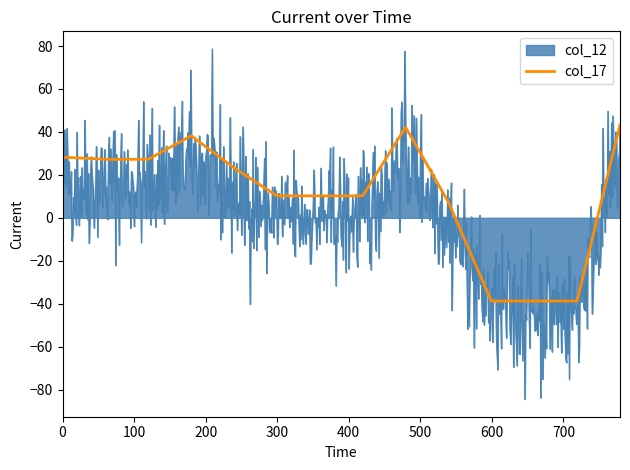

Which series has the widest spread of values?

col_12